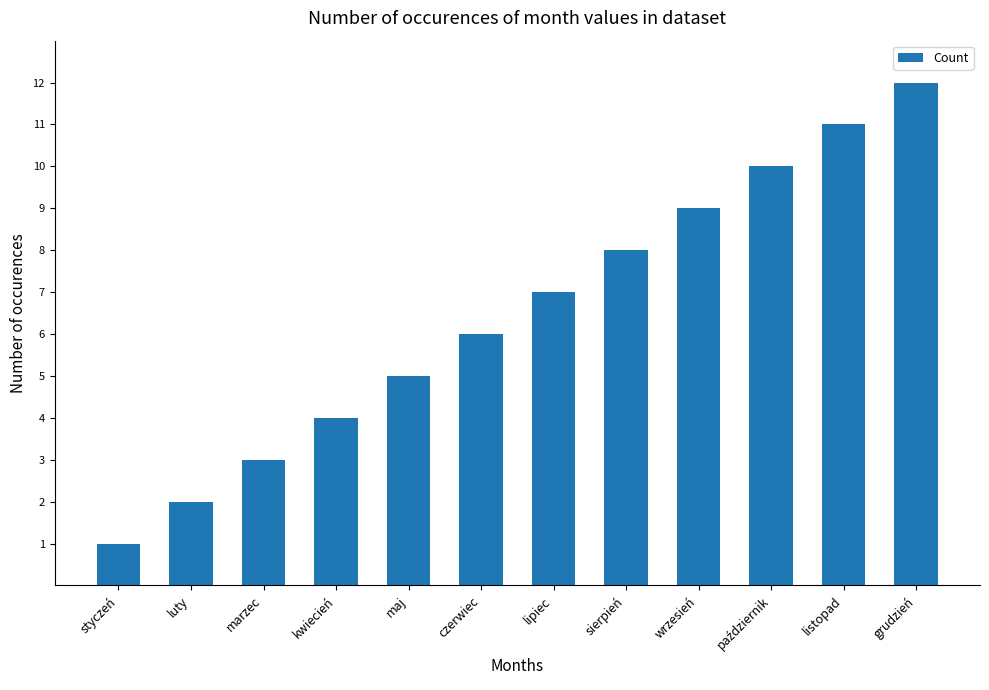

Which label corresponds to the largest value in the chart?

grudzień